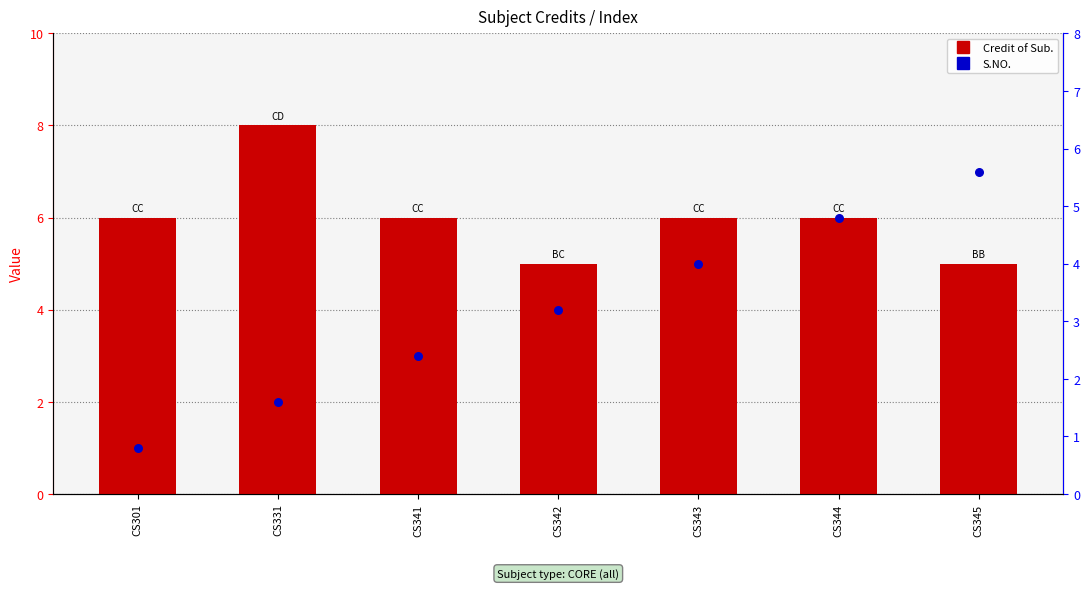

At which category is the sum across all series the highest?

CS344